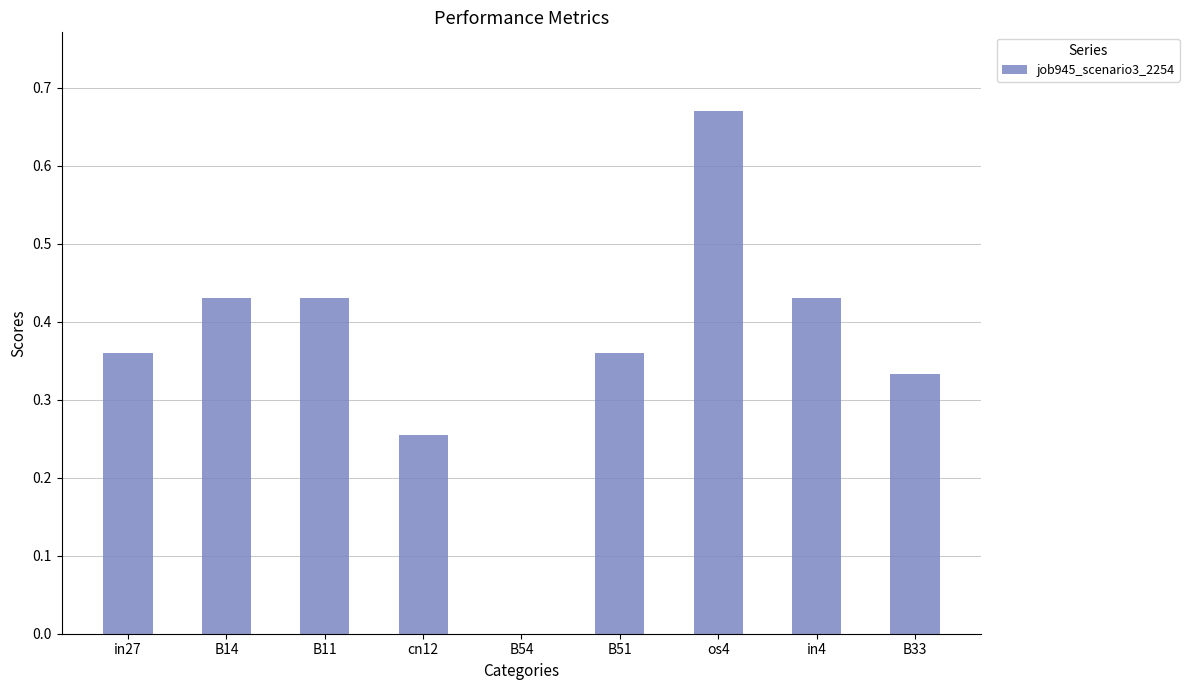

Which has a higher value, cn12 or B14?

B14